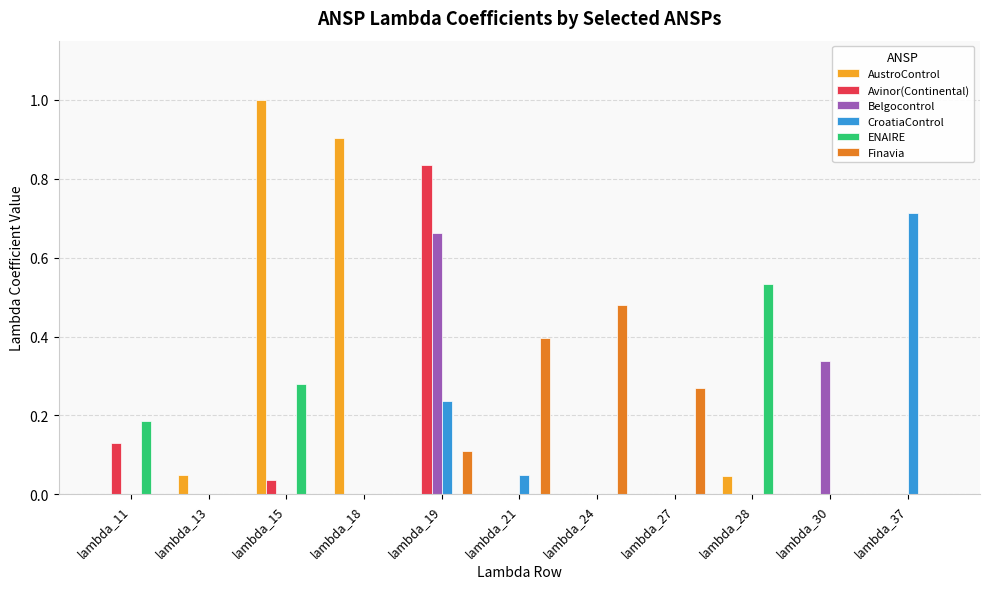

What is the maximum value shown in the chart?

1.0